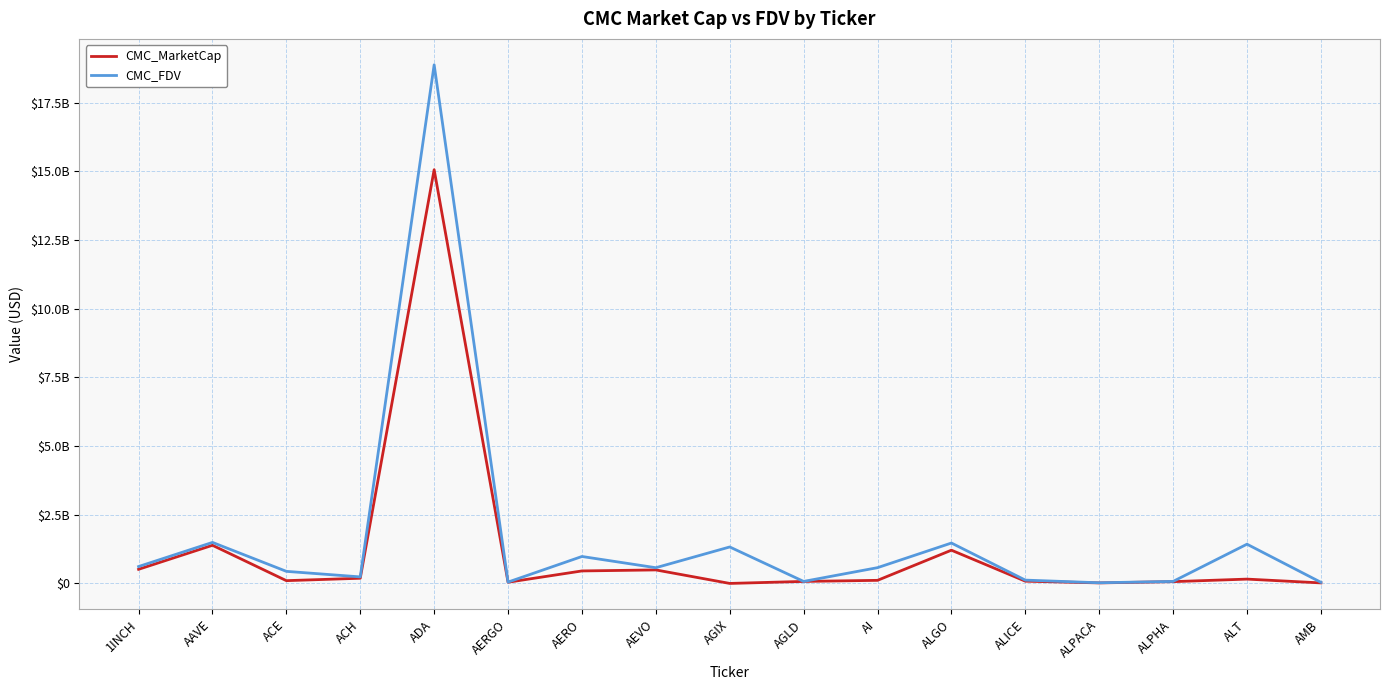

Does the chart display data point markers on the line(s)?

No